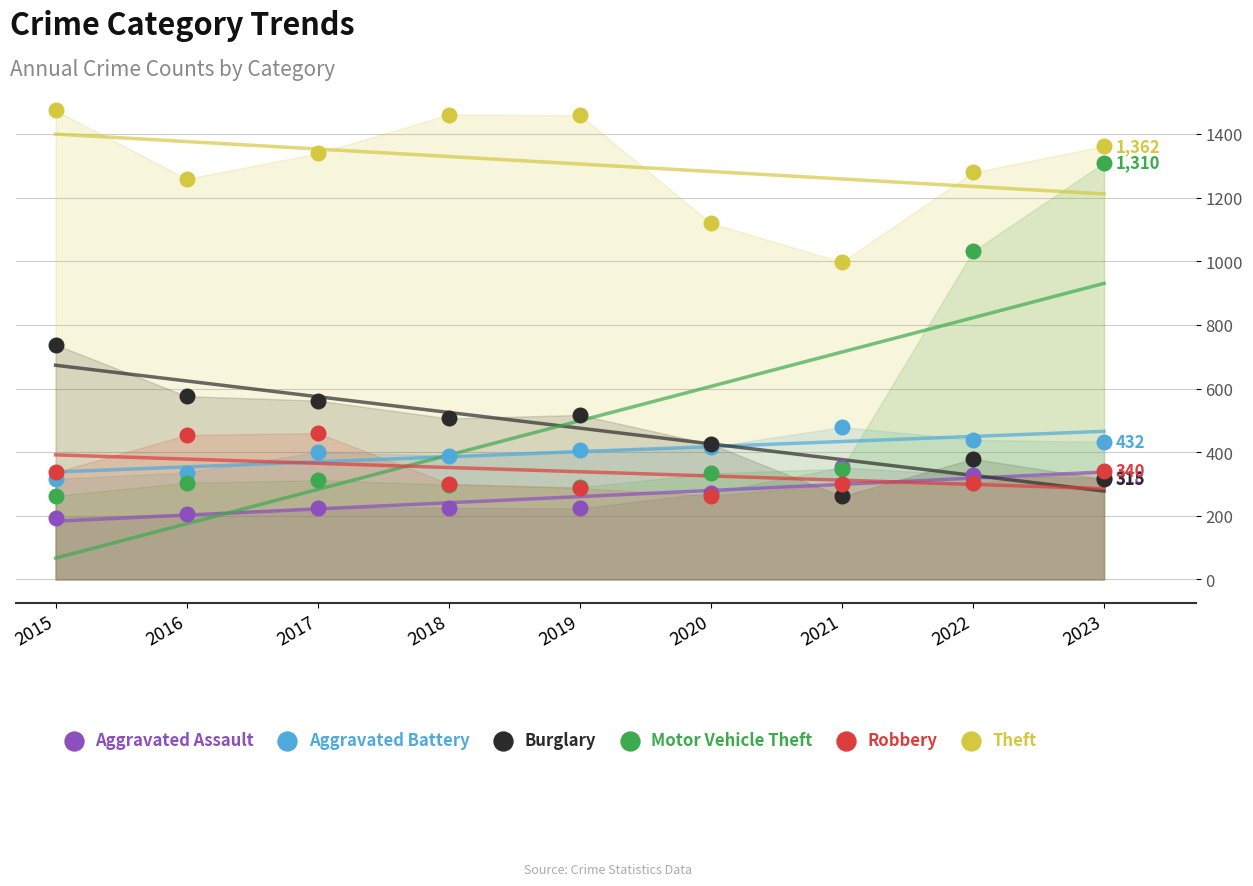

Which series reaches the maximum Y coordinate?

Theft